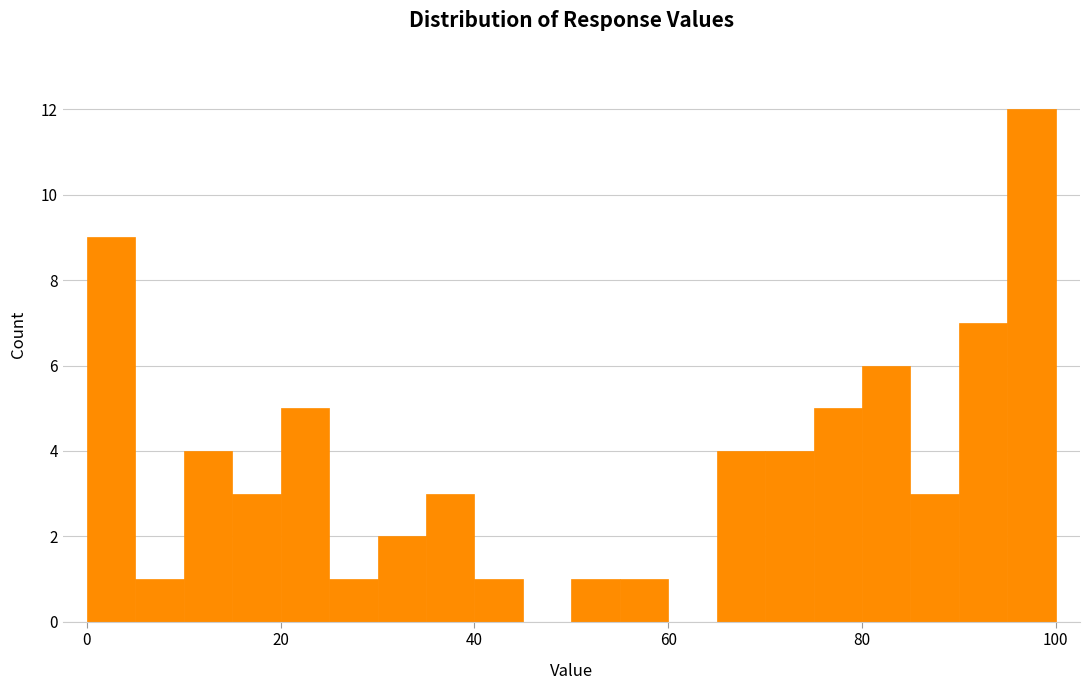

Around what value on the x-axis is the tallest bar? Give the approximate position of its centre, as read against the axis.

98